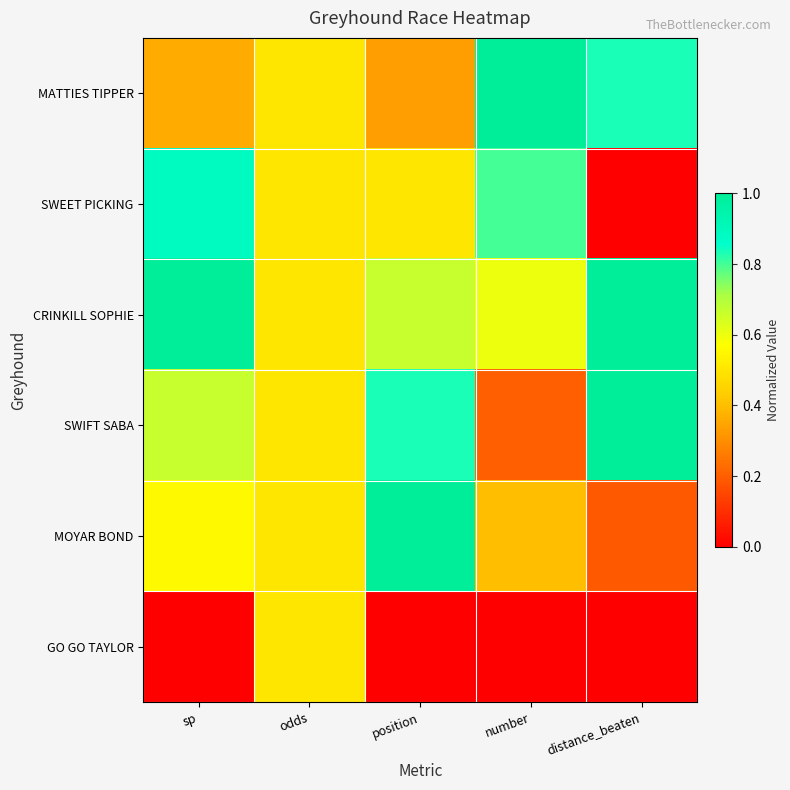

Reading right to left, list all the values displayed in this chart.

MATTIES TIPPER: distance_beaten=0.8	number=1.0	position=0.3	odds=0.5	sp=0.4
SWEET PICKING: distance_beaten=0.0	number=0.8	position=0.5	odds=0.5	sp=0.9
CRINKILL SOPHIE: distance_beaten=1.0	number=0.6	position=0.7	odds=0.5	sp=1.0
SWIFT SABA: distance_beaten=1.0	number=0.2	position=0.8	odds=0.5	sp=0.7
MOYAR BOND: distance_beaten=0.2	number=0.4	position=1.0	odds=0.5	sp=0.6
GO GO TAYLOR: distance_beaten=0.0	number=0.0	position=0.0	odds=0.5	sp=0.0